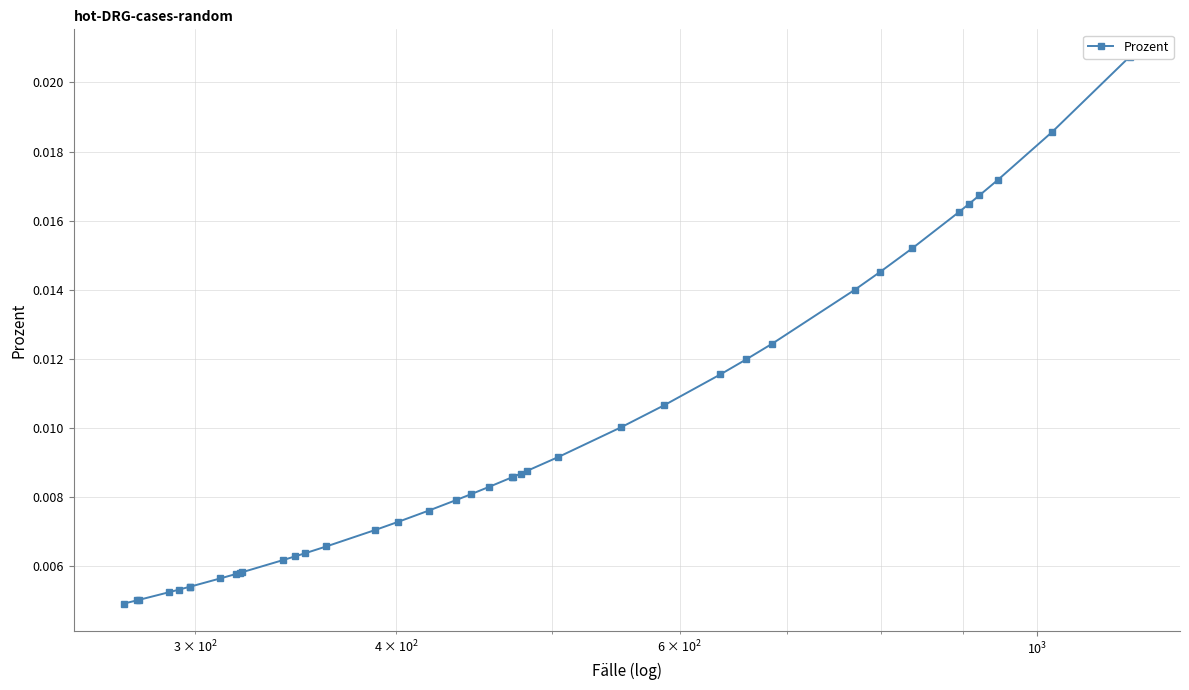

How many series are shown in this chart?

1